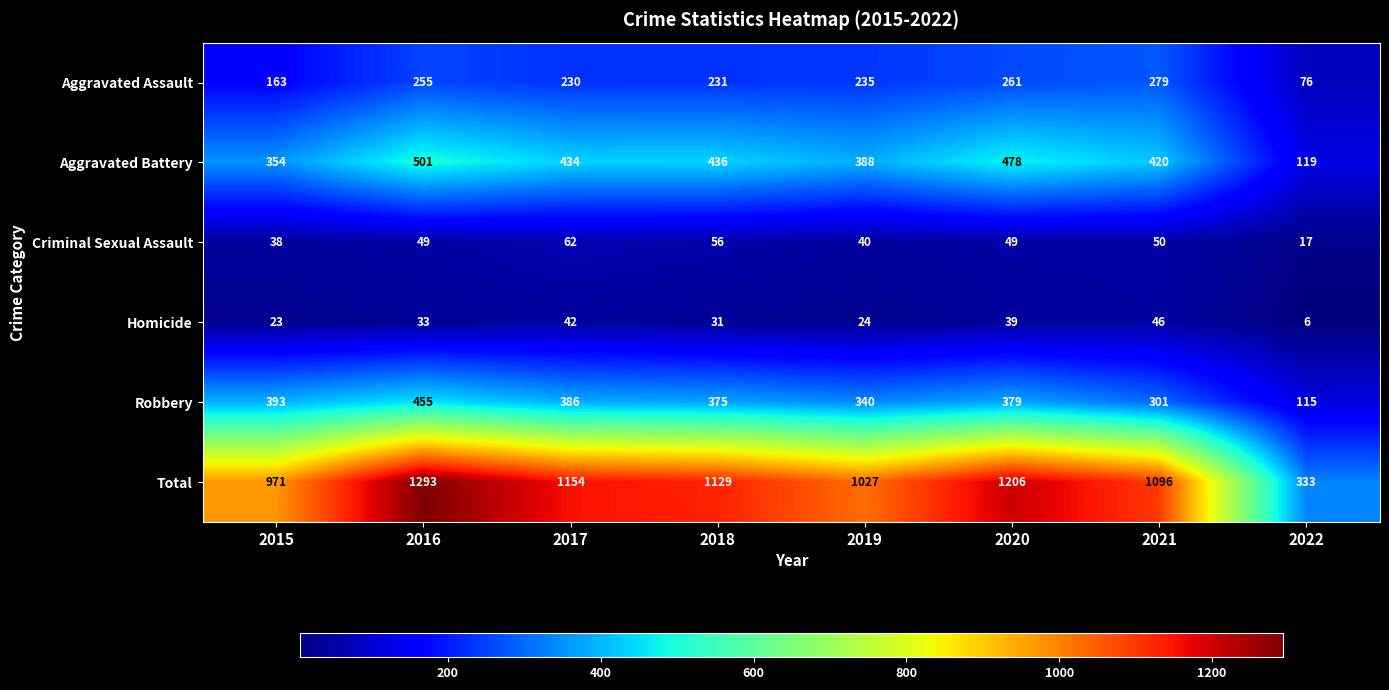

What is the difference between the maximum and minimum values in the Aggravated Battery series?

382